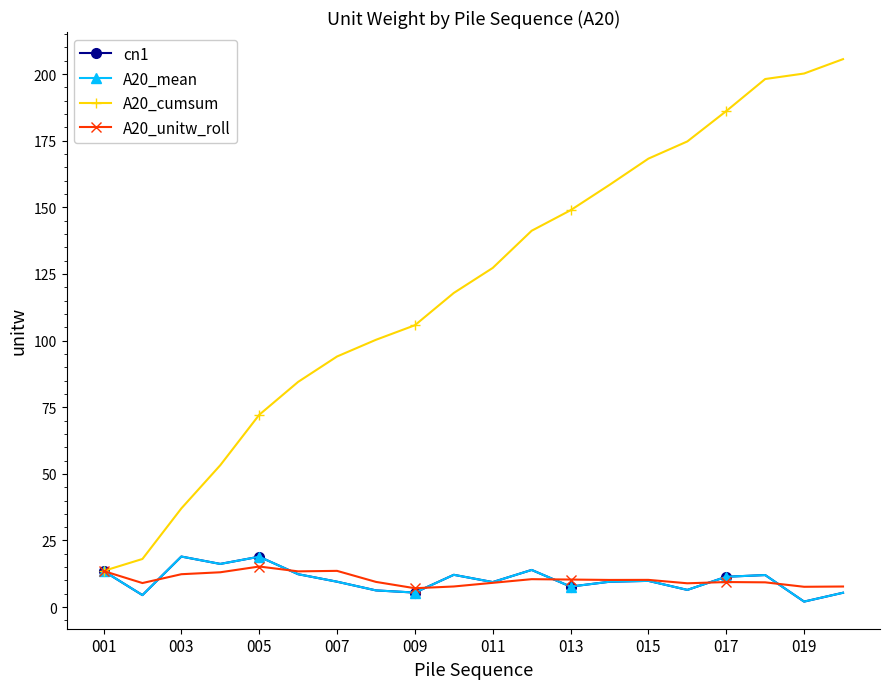

Does the chart have visible grid lines?

No